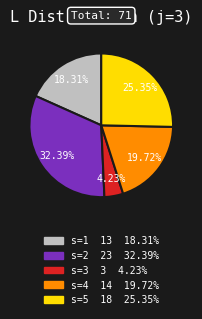

Count the number of slices in the pie.

5